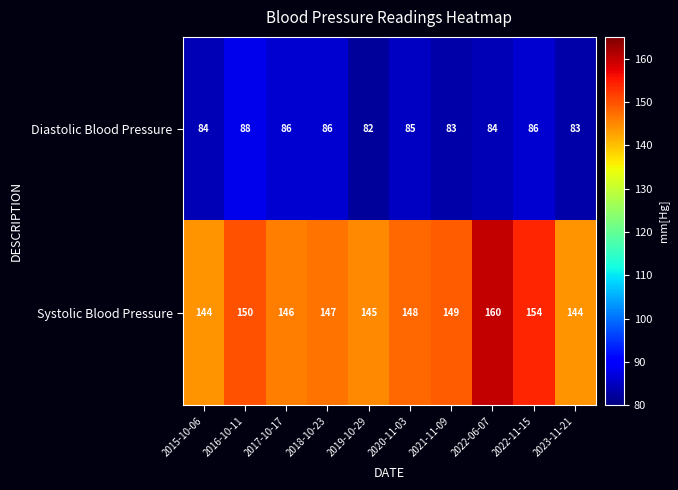

Which category has the highest value in the Systolic Blood Pressure series?

2022-06-07